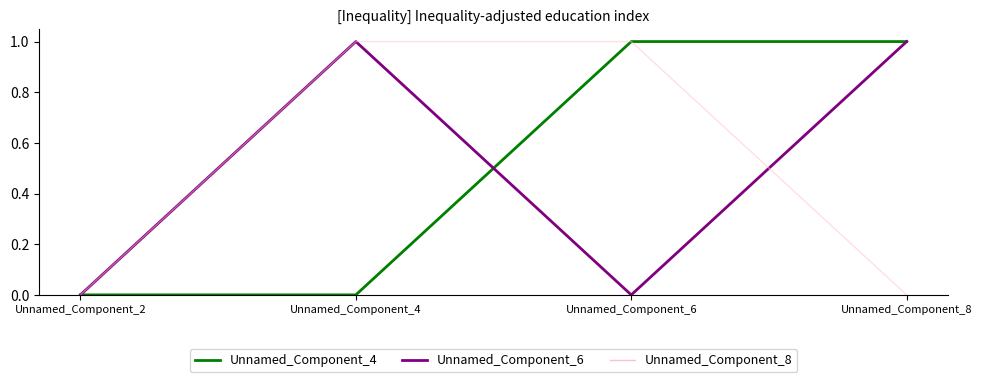

Is the value of Unnamed_Component_6 at Unnamed_Component_6 greater than the value of Unnamed_Component_8 at Unnamed_Component_4?

No